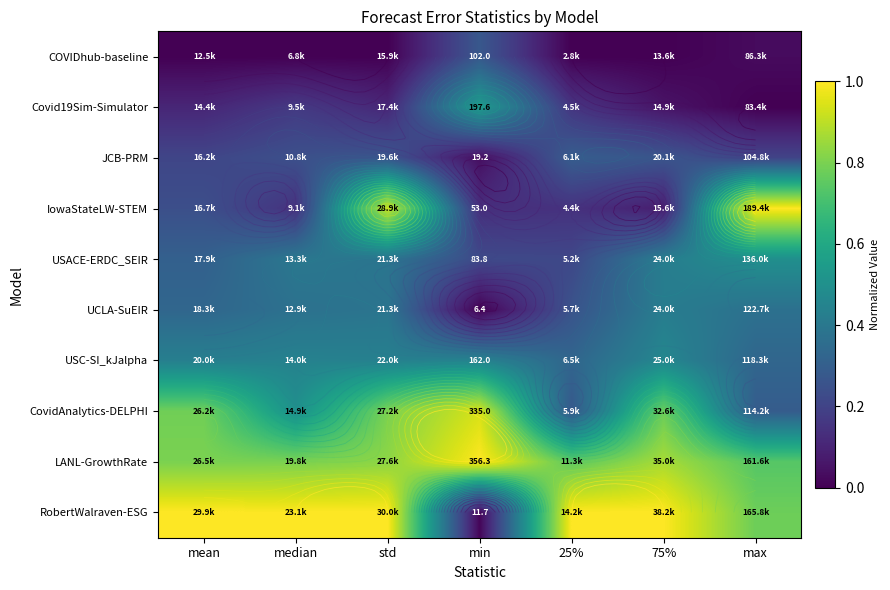

At how many categories does at least one series exceed 0?

7